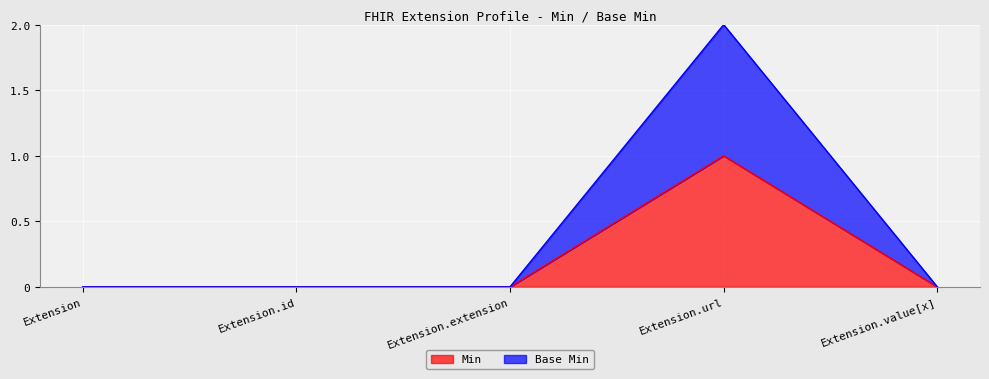

True or false: Min and Base Min cross at least once.

False